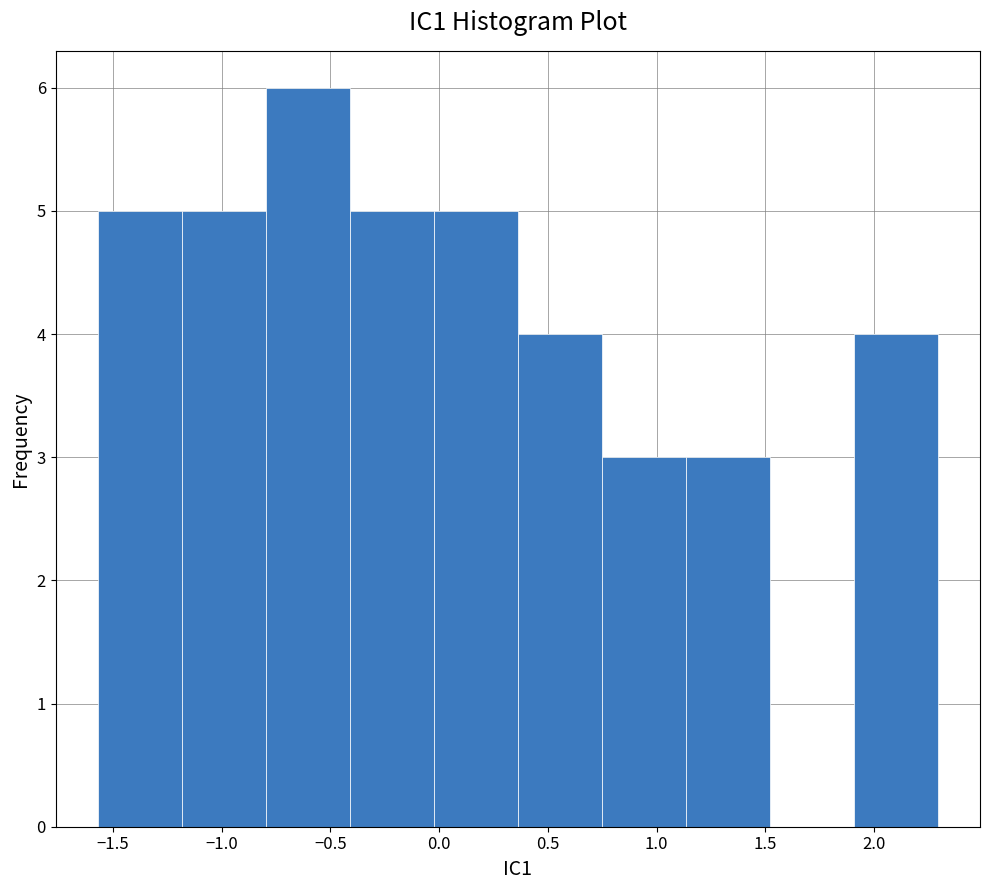

Which range on the x-axis has the tallest bar?

-0.80 to -0.40